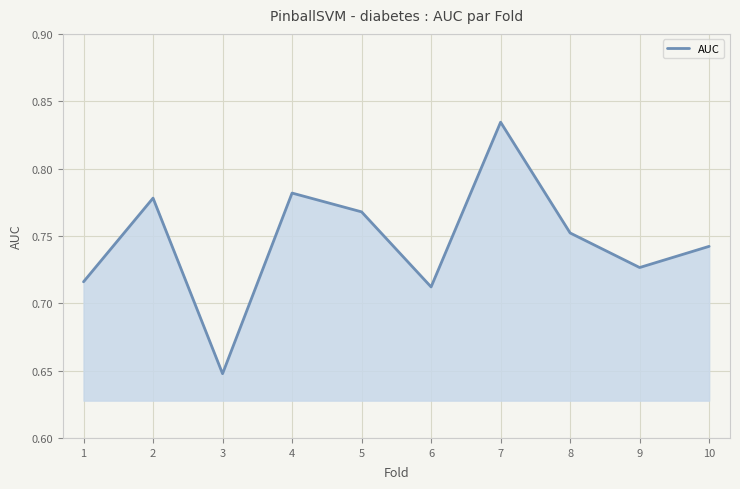

Which has a higher value, 7 or 9?

7